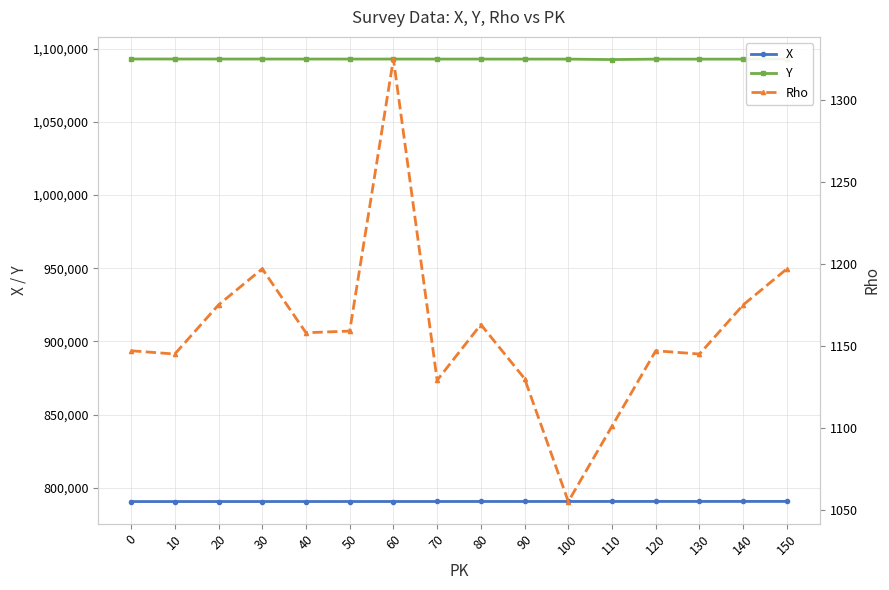

How many values in the Y series exceed 1092993?

7